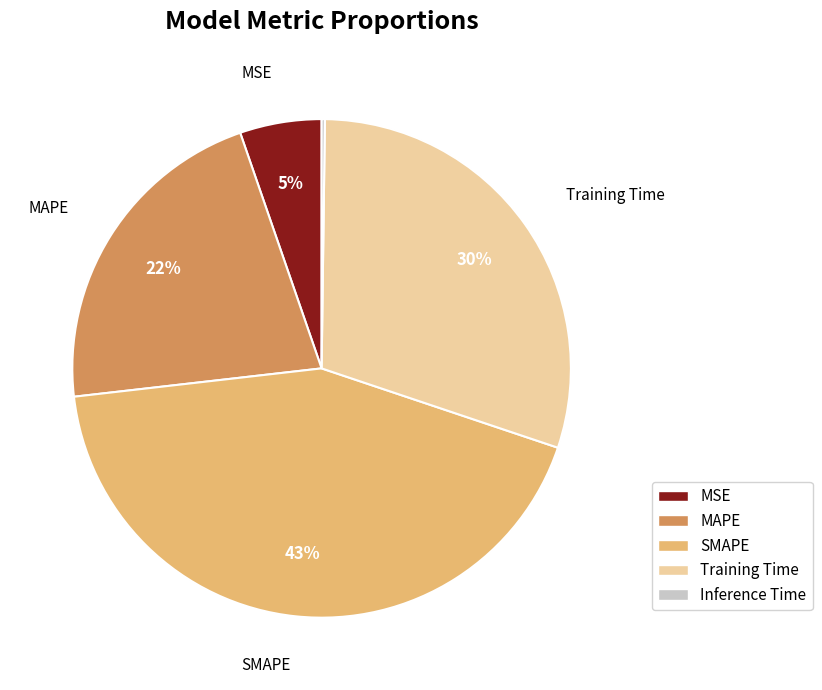

Combined, do SMAPE and Training Time account for over 50%?

Yes